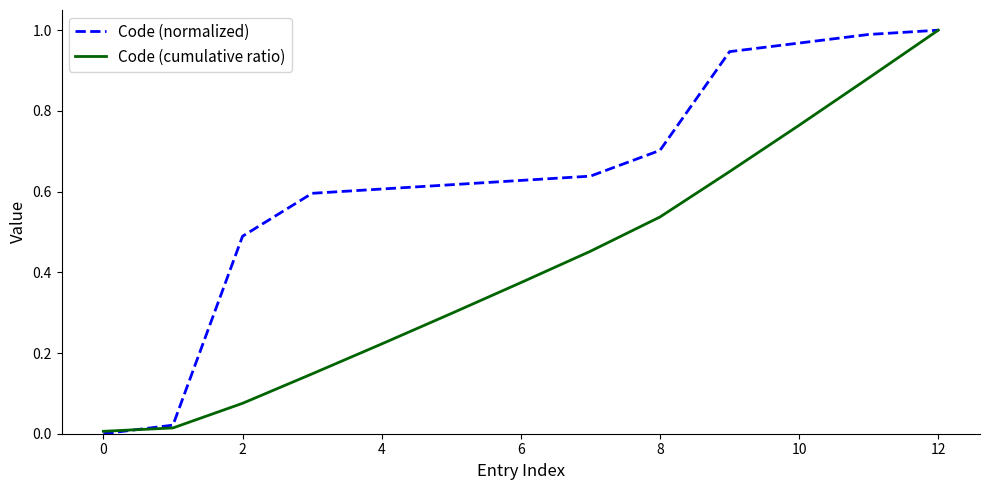

Which series has the widest spread of values?

Code (normalized)